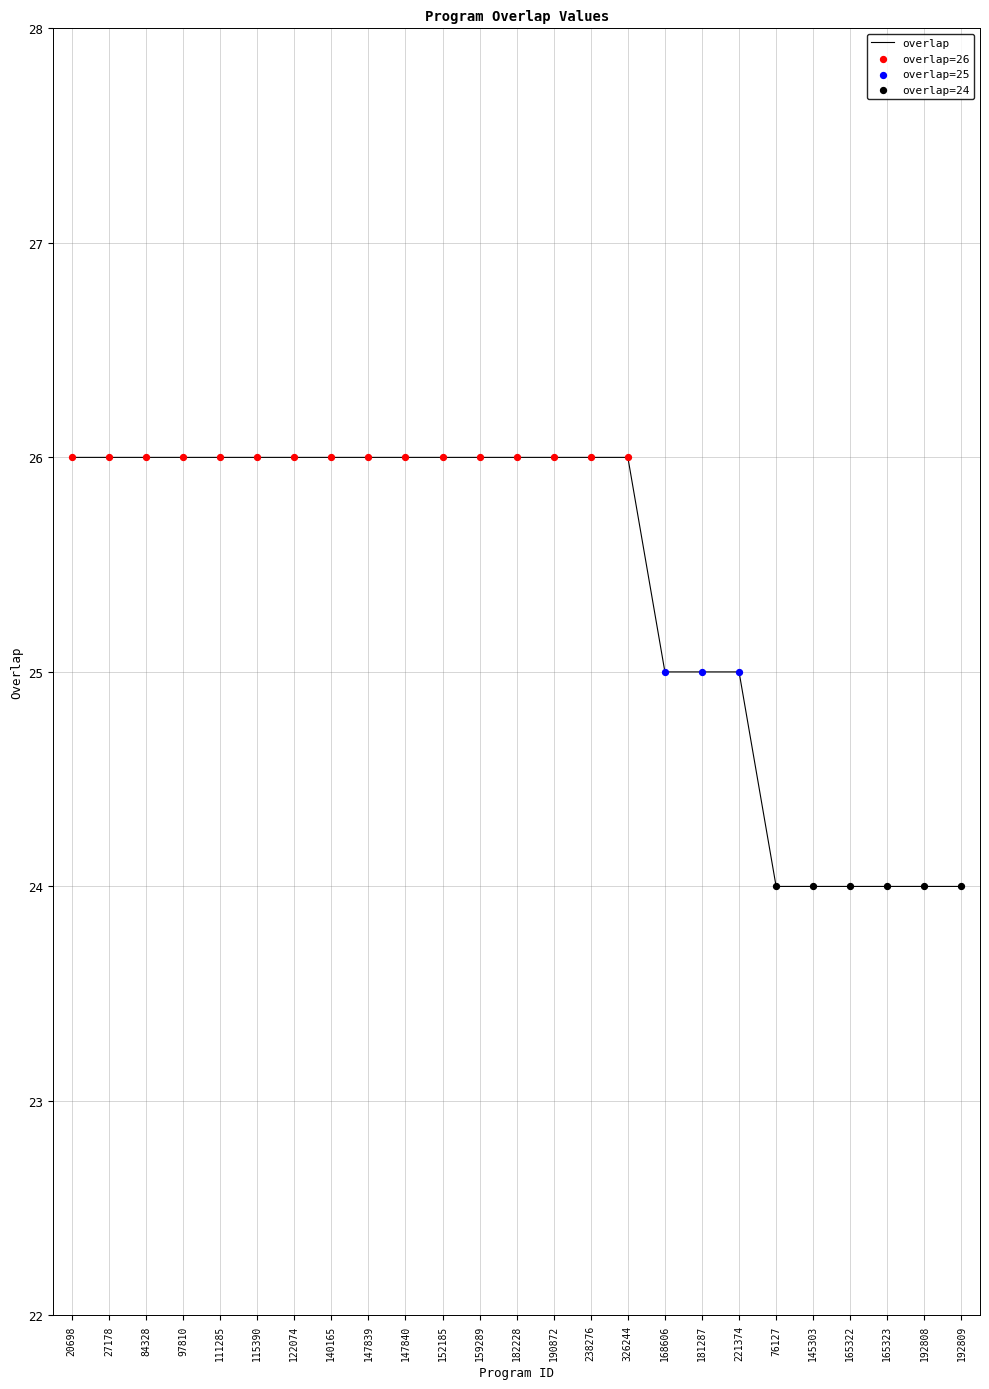

What is the ratio of the value at 192808 to the value at 27178?

0.9